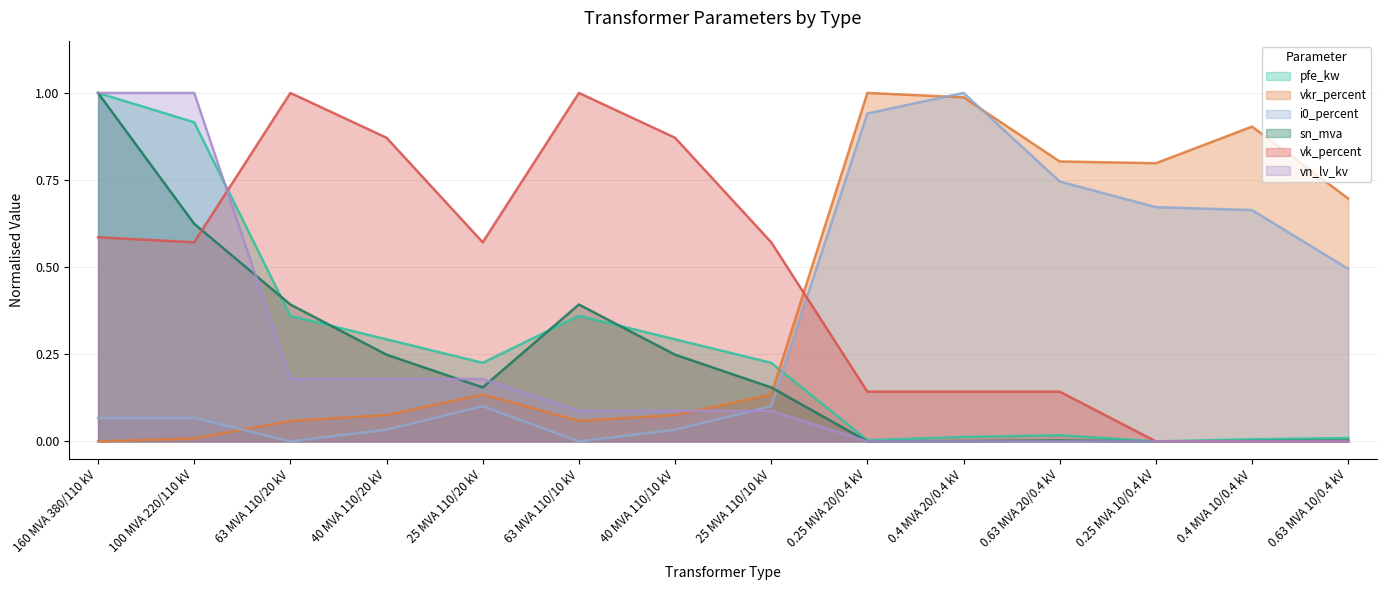

How many times do pfe_kw and vn_lv_kv cross each other?

1